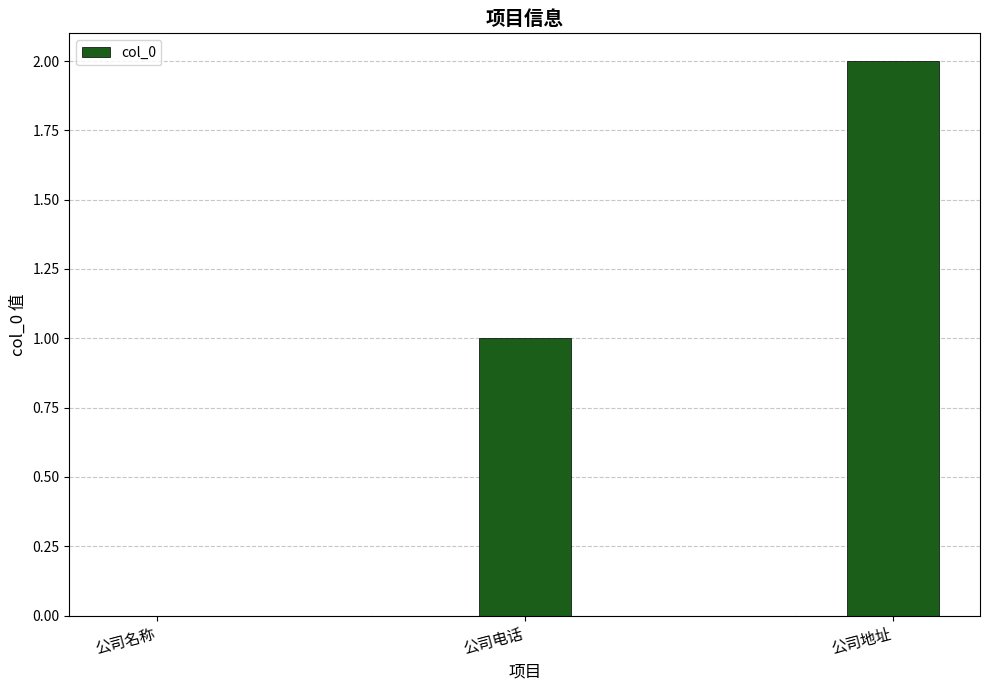

Is it true that the value at 公司名称 is 1?

False